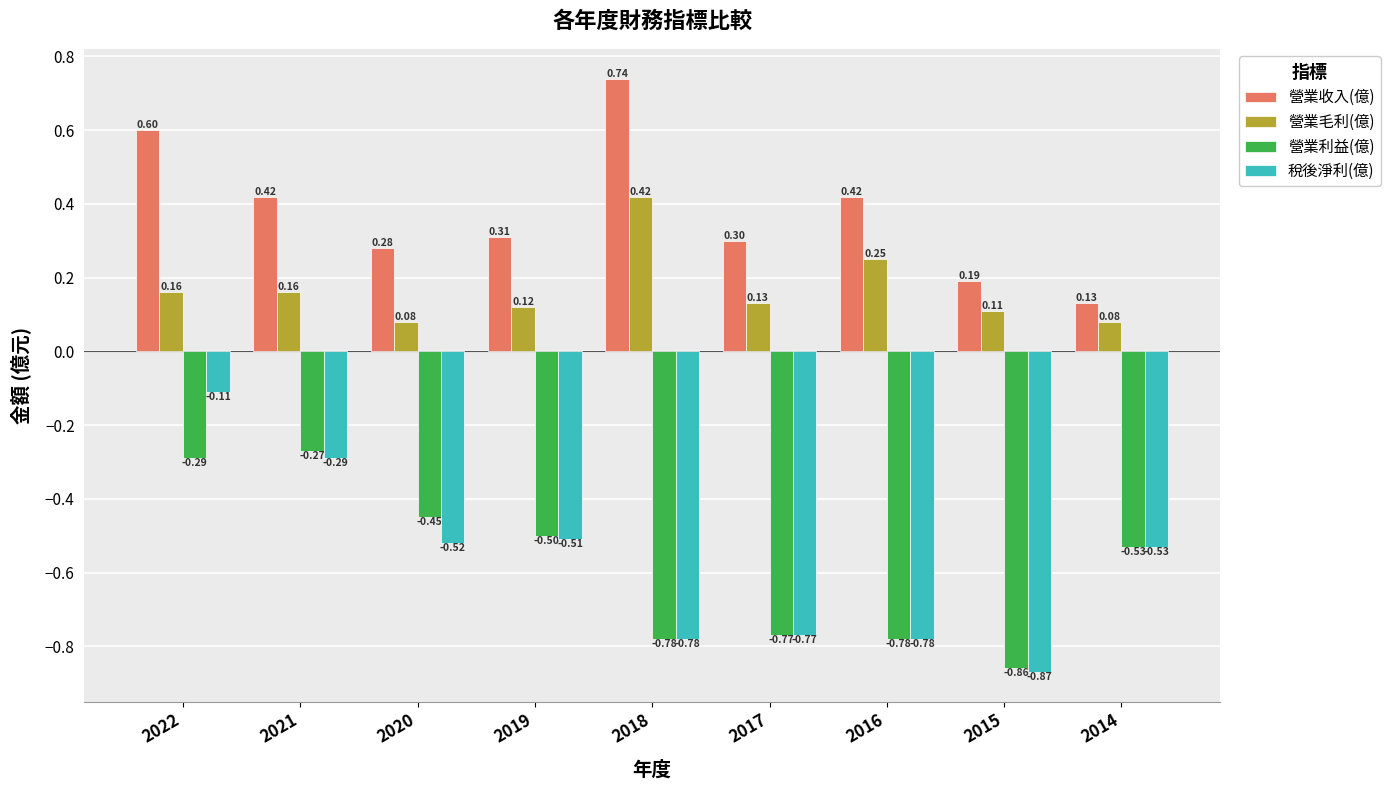

What is the difference between the 營業利益(億) values at 2021 and 2018?

0.5